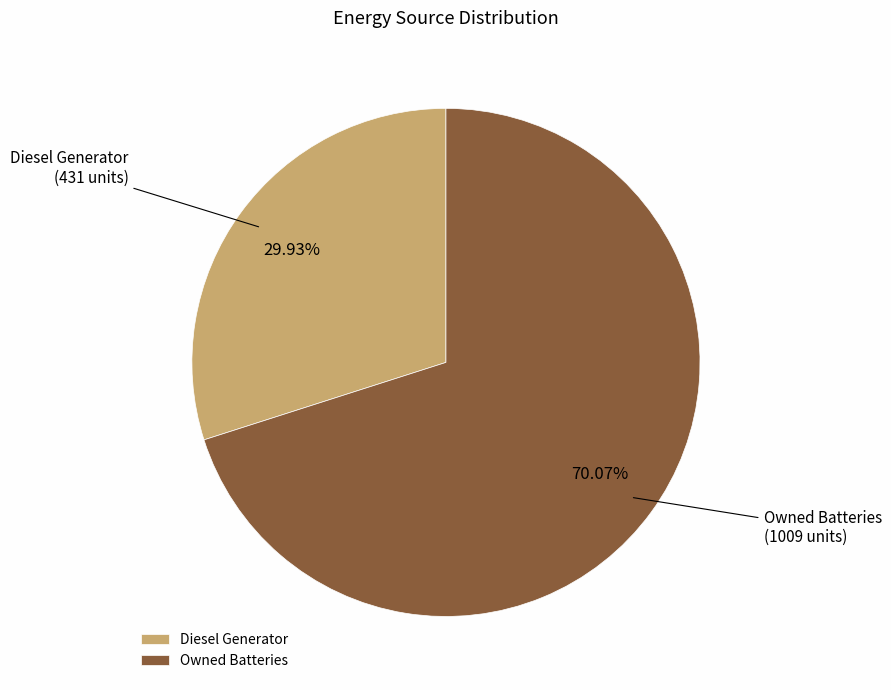

How many segments does this pie chart have?

2